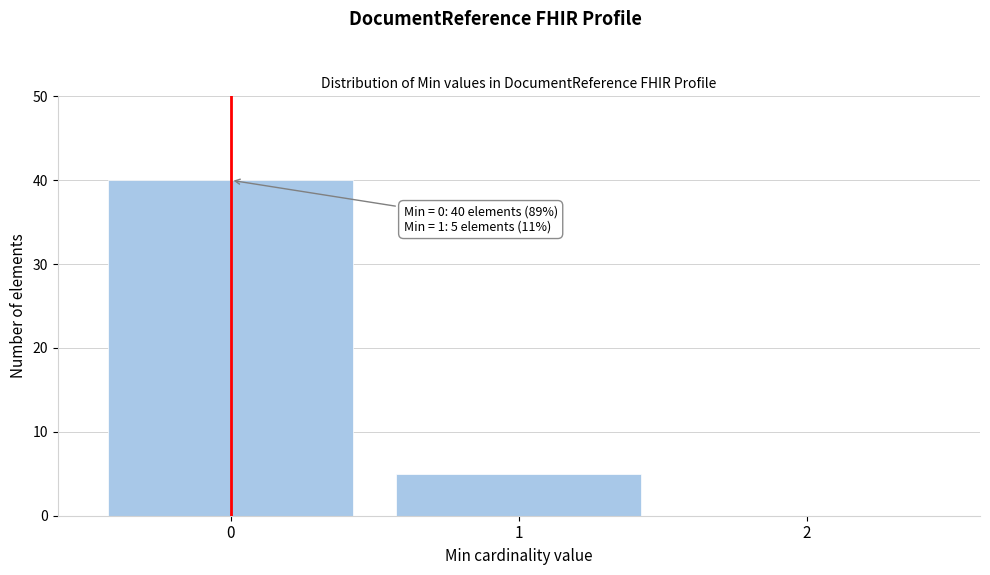

Which range on the x-axis has the tallest bar?

-0.5 to 0.5